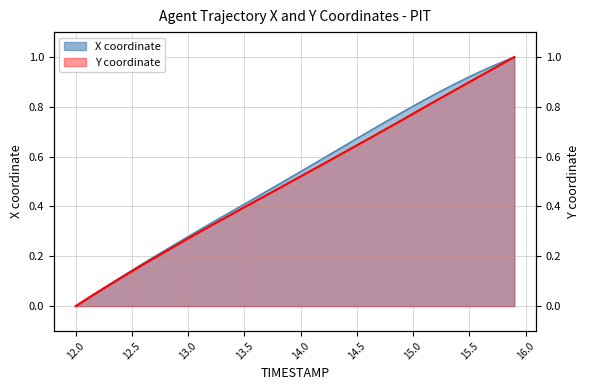

At how many categories does at least one series exceed 0?

39